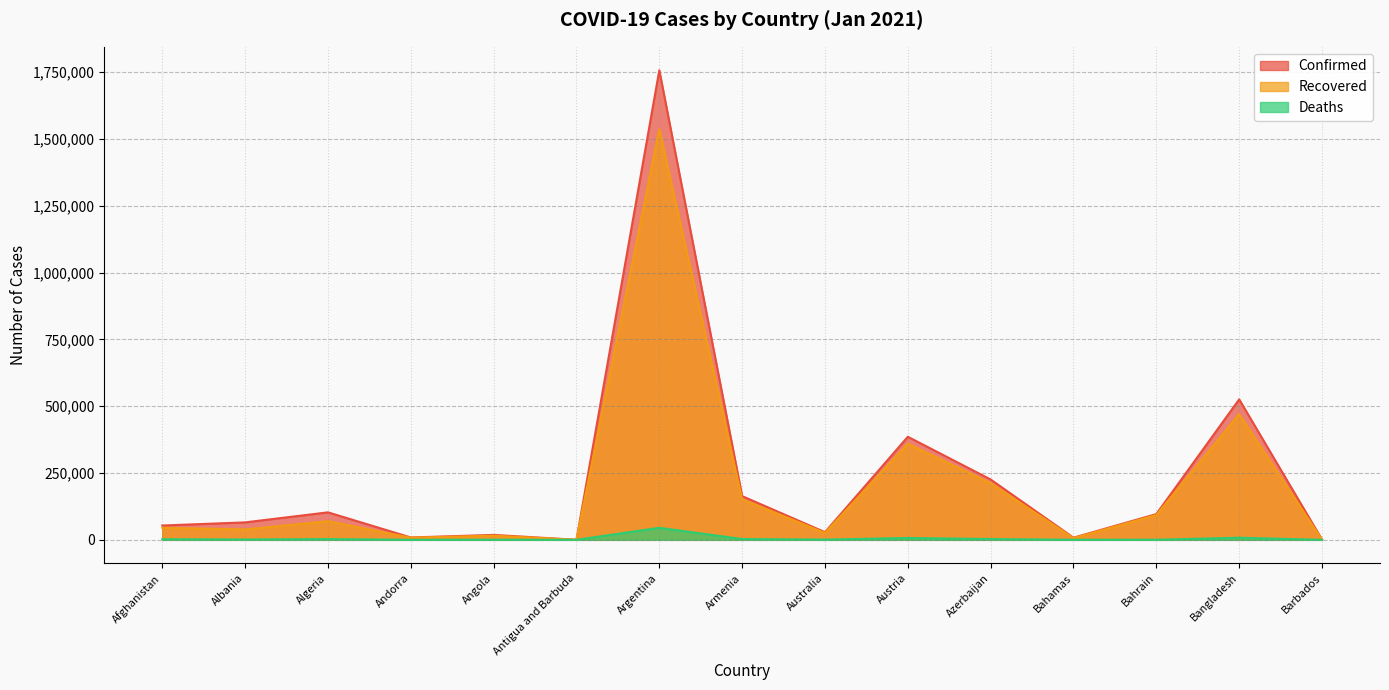

Is it true that Confirmed equals 623111 at Austria?

False